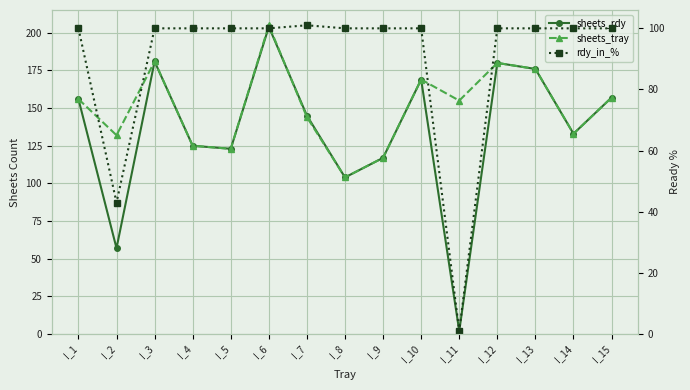

At which category does sheets_tray reach its first local valley?

I_2